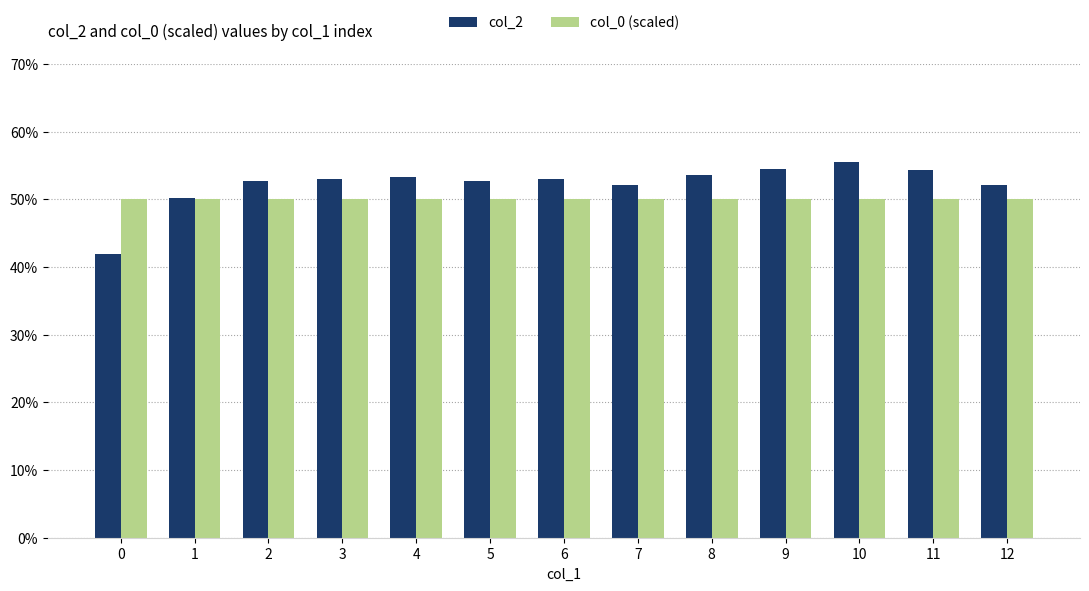

Is it true that col_0 (scaled) equals 0.8 at 5?

False